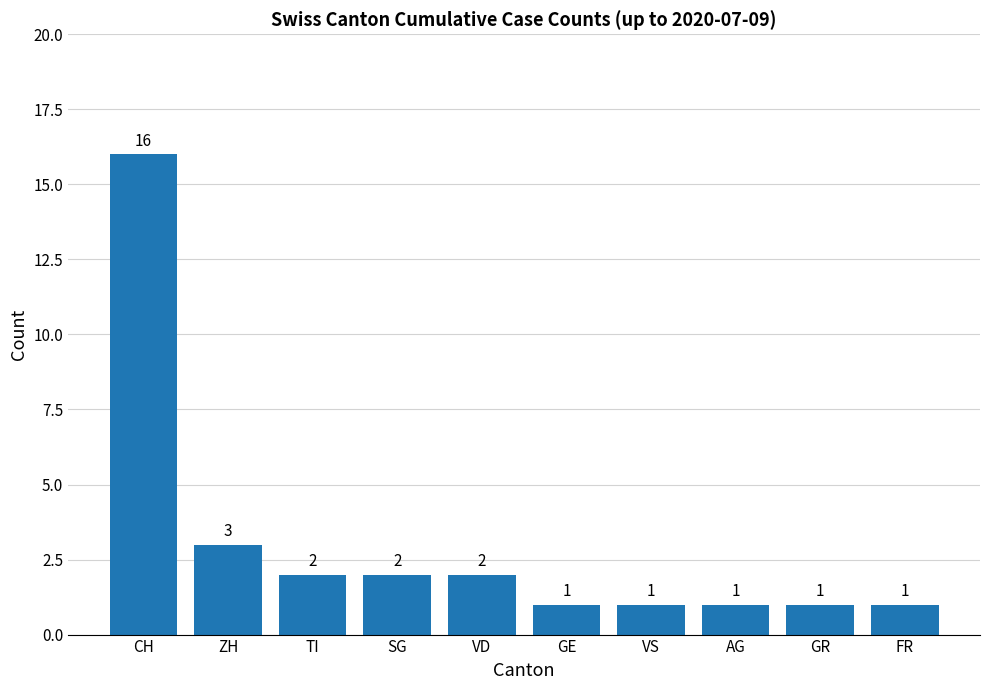

What is the change in value from SG to GE?

-1